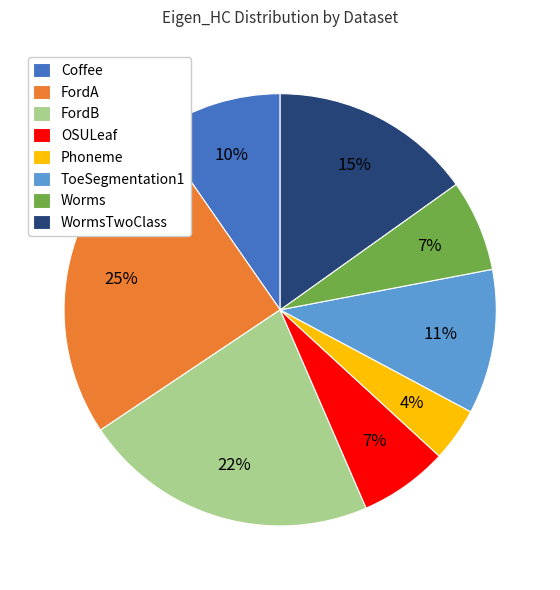

True or false: ToeSegmentation1 accounts for 4% of the total.

False